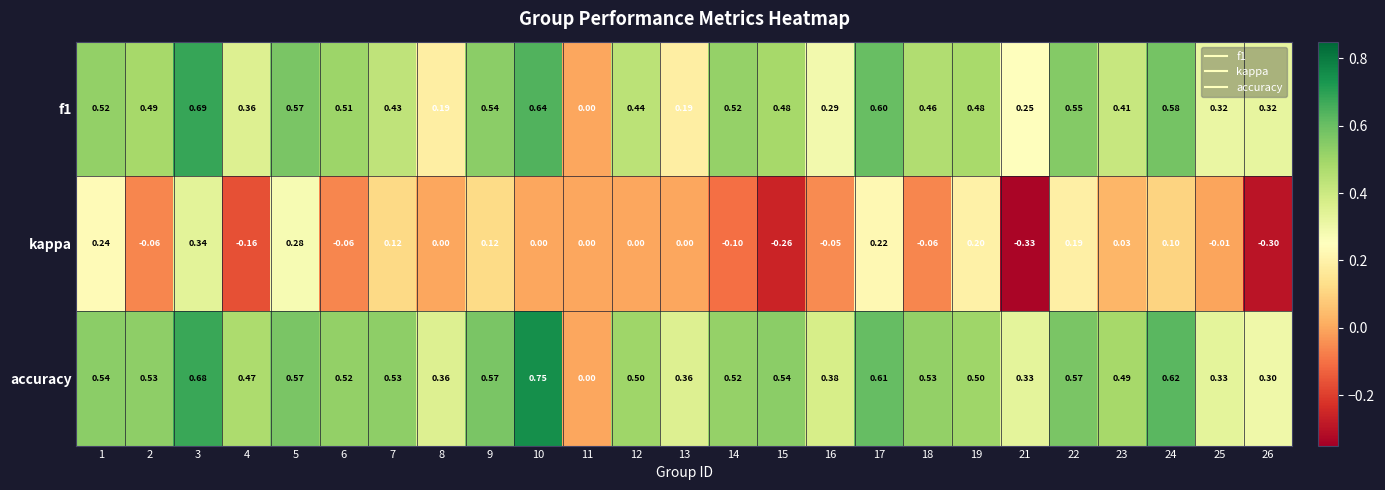

Which series changed the most between 2 and 24?

kappa